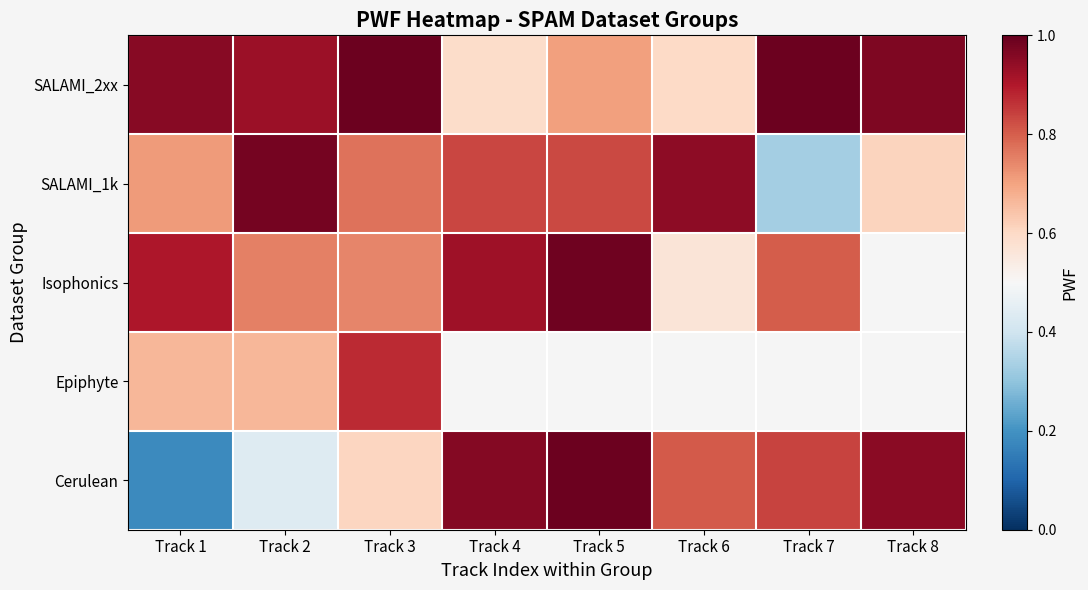

The SALAMI_2xx series shows 1.6 at Track 2. True or false?

False